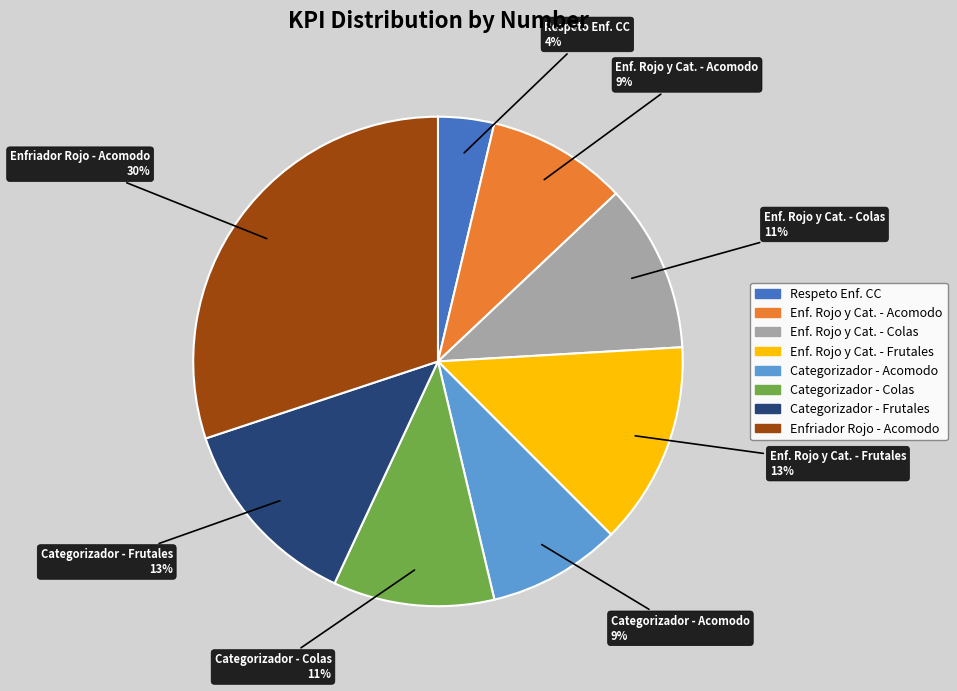

To the nearest percent, what is the difference between the largest and smallest slice percentages?

26%